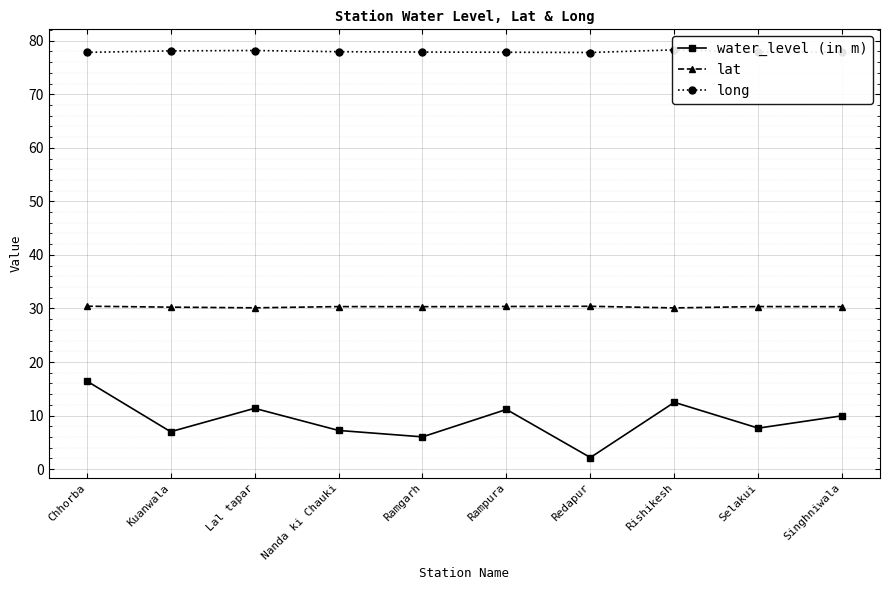

At which category does lat reach its first local valley?

Lal tapar